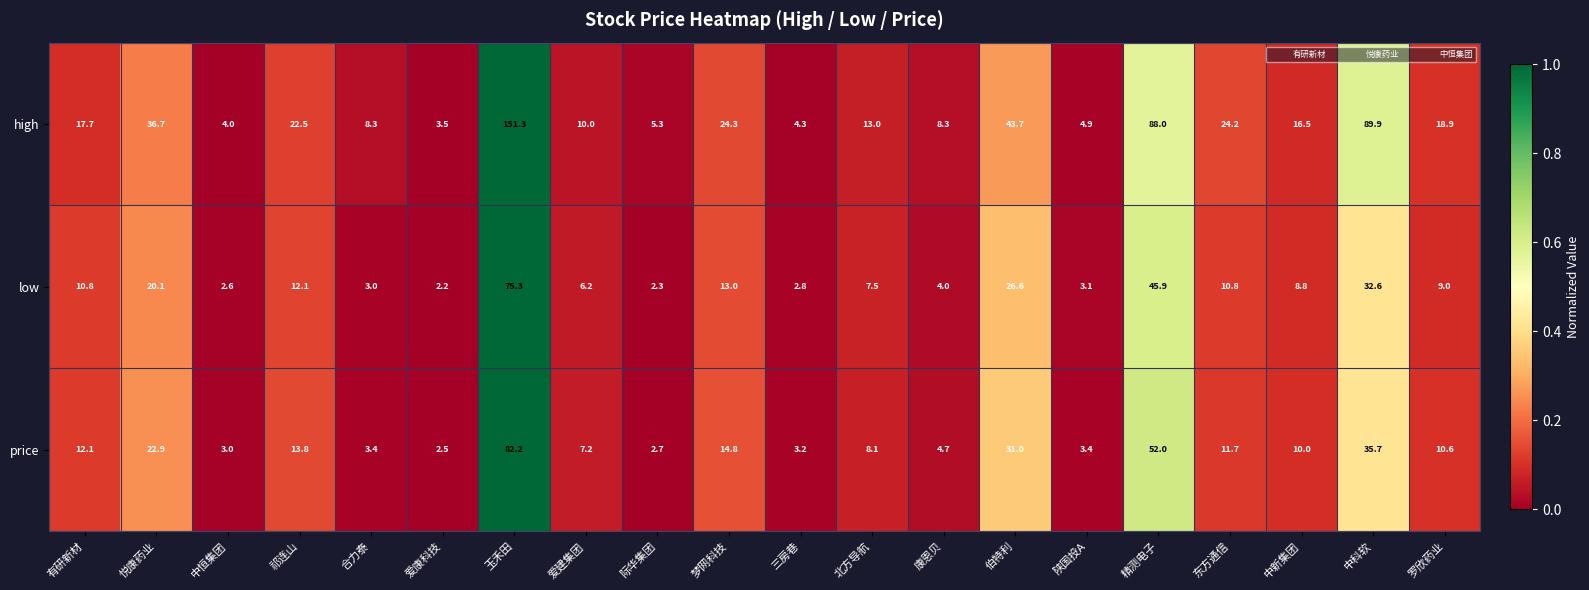

How many series are shown in this chart?

3